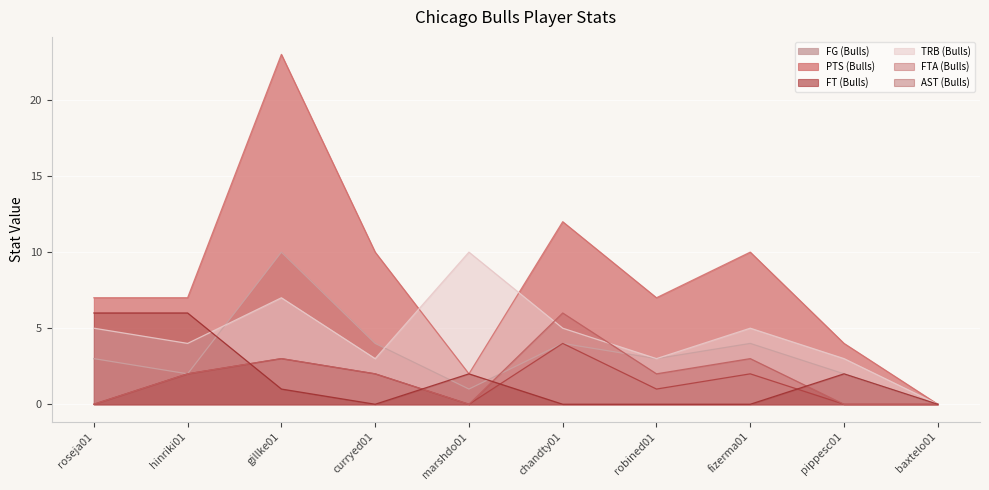

How many interior local peaks does the PTS (Bulls) series have?

3